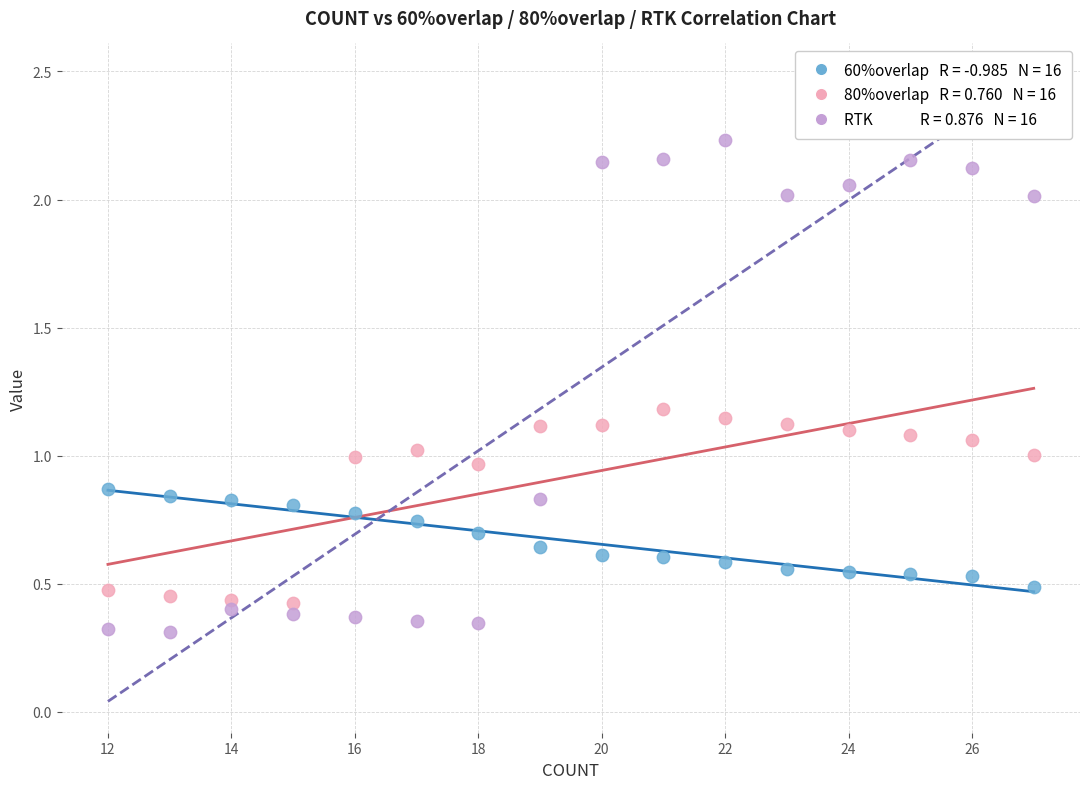

Across all data points, what is the range of Y values (max minus min)?

1.9